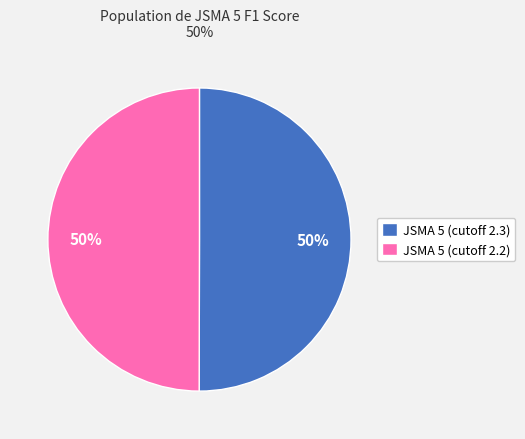

Is the sum of JSMA 5 (cutoff 2.3) and JSMA 5 (cutoff 2.2) greater than half?

Yes